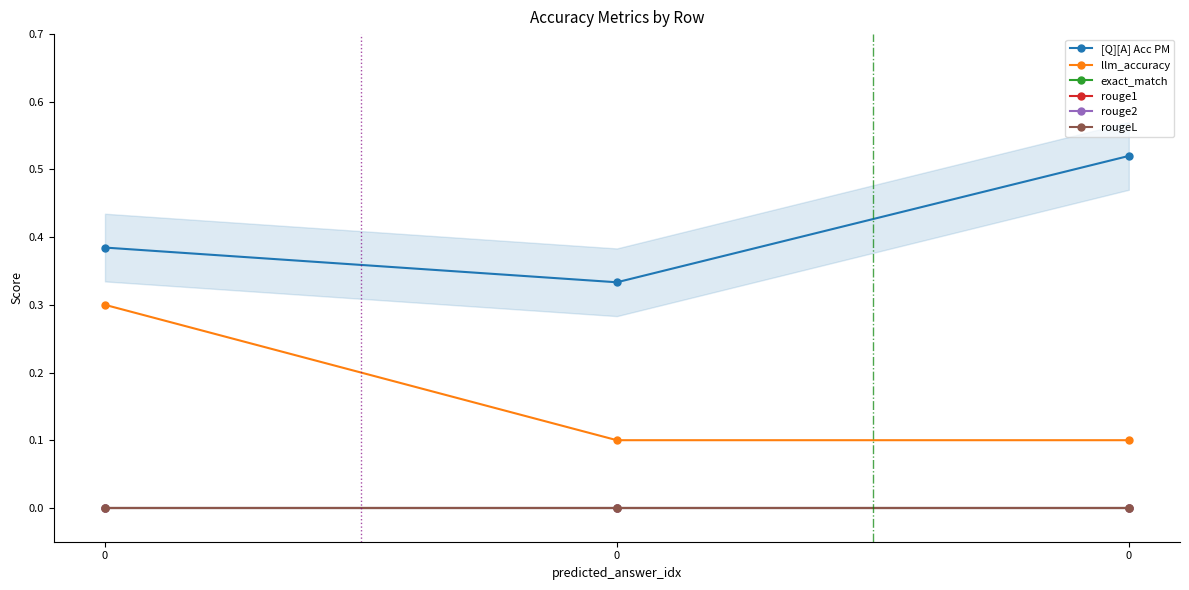

What is the value of the llm_accuracy point at the 1st from the left?

0.3